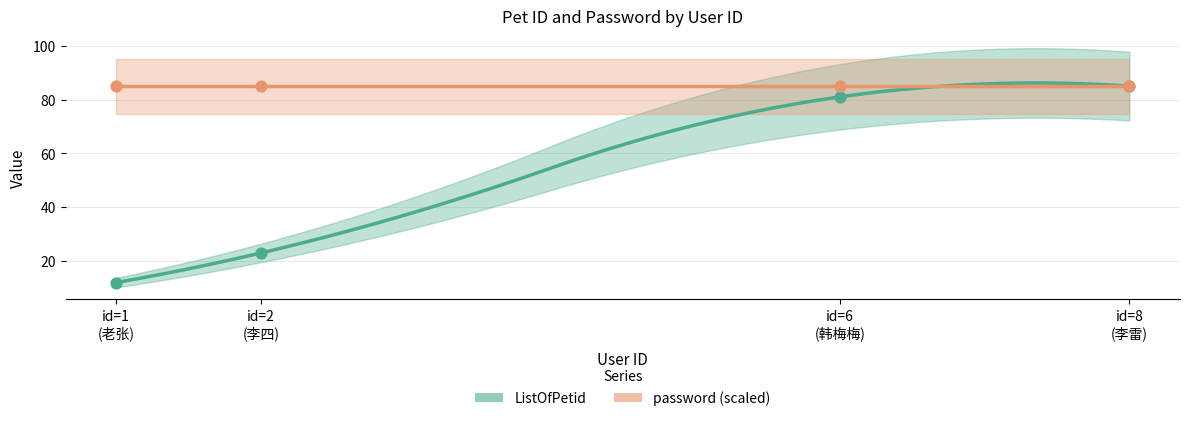

What is the change in value from id=6 (韩梅梅) to id=8 (李雷)?

+4